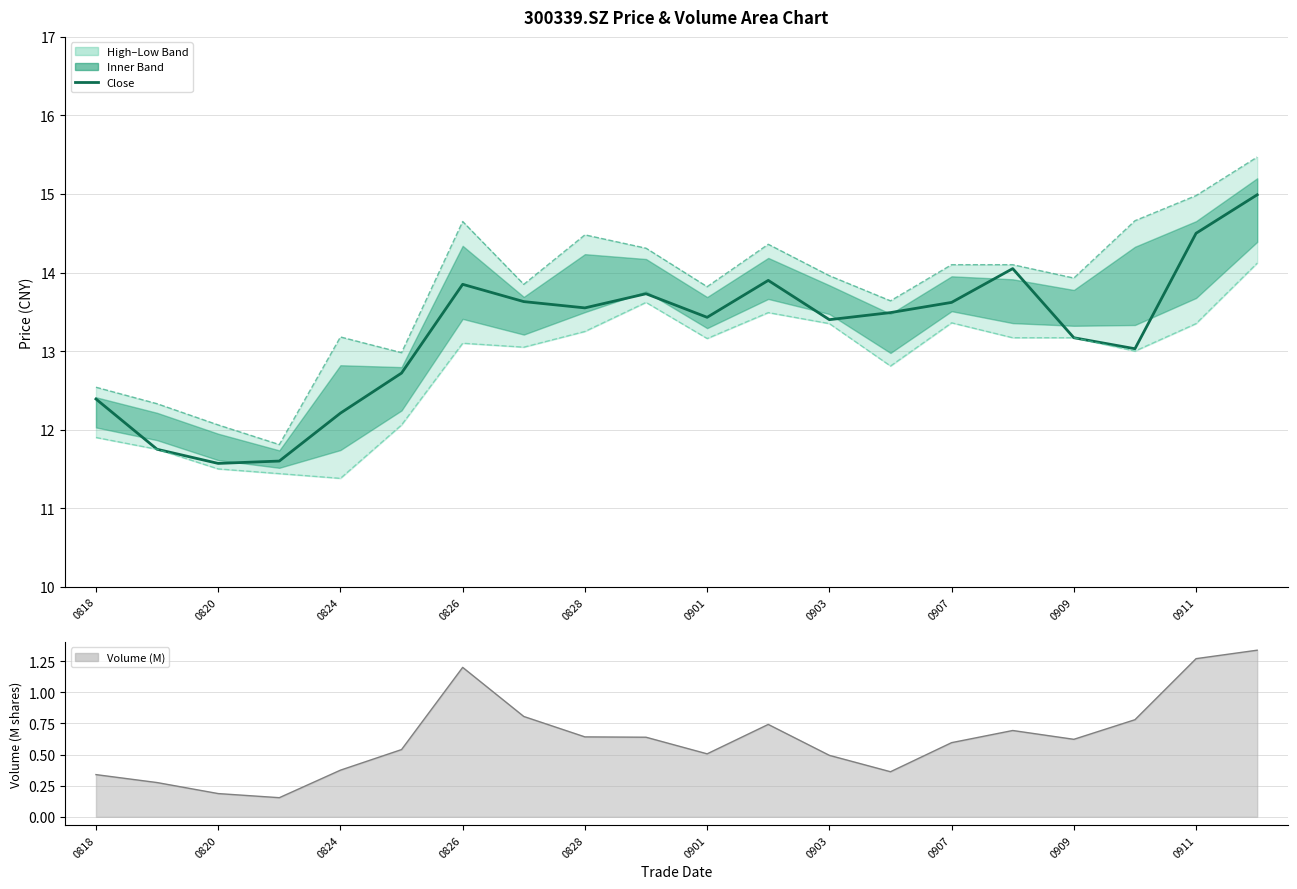

True or false: close and low intersect in this chart.

False